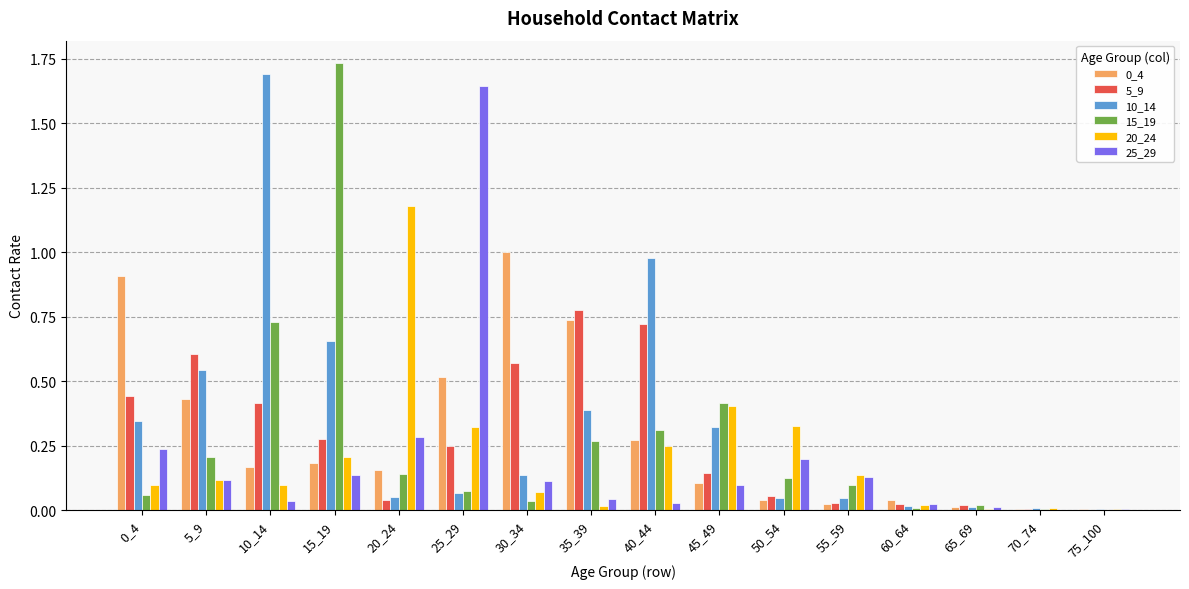

Which series has the largest total across all categories?

10_14